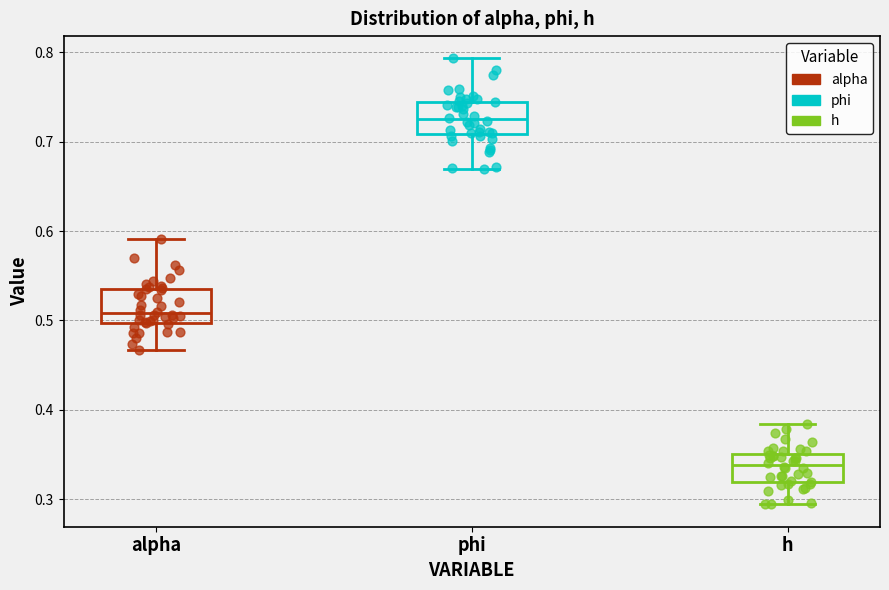

Where is the lower edge of the box for phi on the y-axis? The values are not printed on the chart, so give them approximately, as read against the axis.

0.71